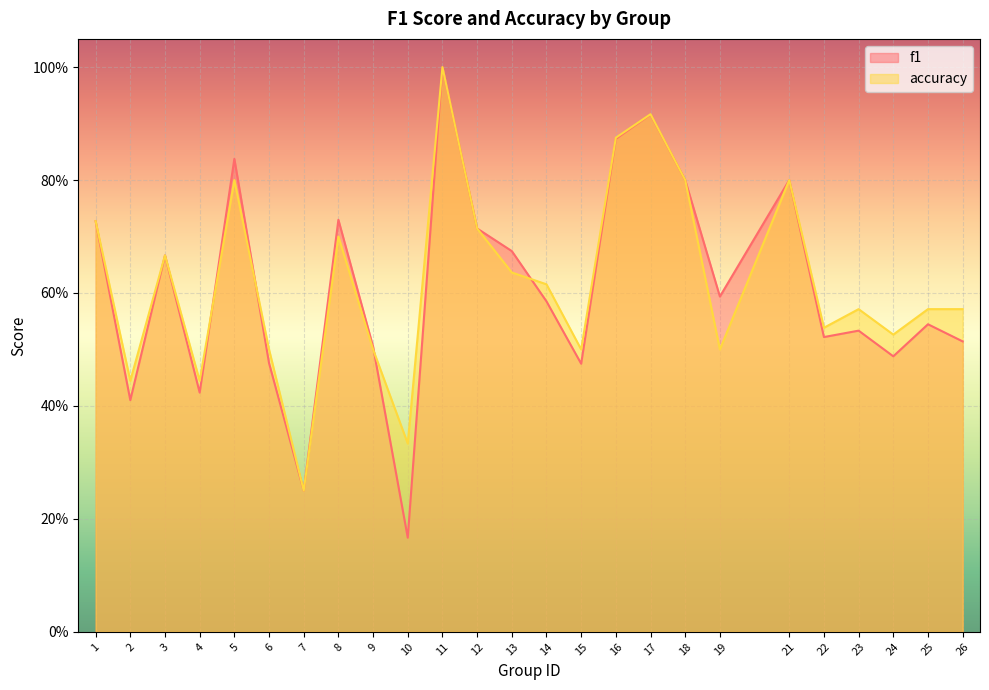

What is the maximum value shown in the chart?

1.0